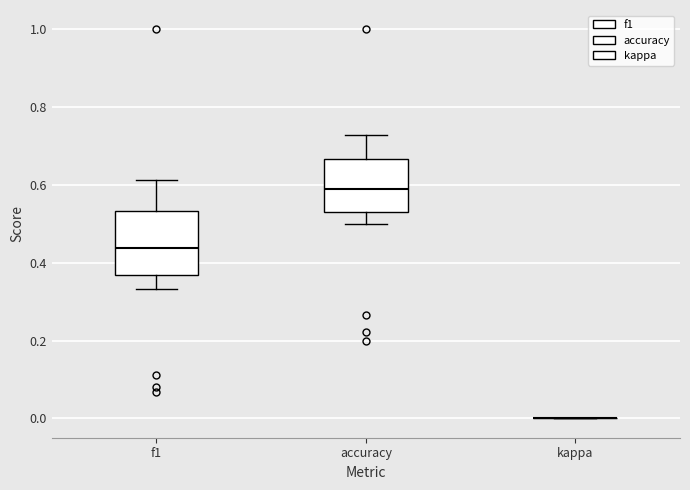

Reading left to right, transcribe this box plot: for each box, give where its median line is, the range the box spans, and where its two whiskers end, as read against the y-axis. The values are not printed on the chart, so give them approximately, as read against the axis.

f1: median 0.44, box 0.36 to 0.54, whiskers 0.34 to 0.62
accuracy: median 0.60, box 0.54 to 0.66, whiskers 0.50 to 0.72
kappa: box collapsed to a line at 0.00, whiskers 0.00 to 0.00